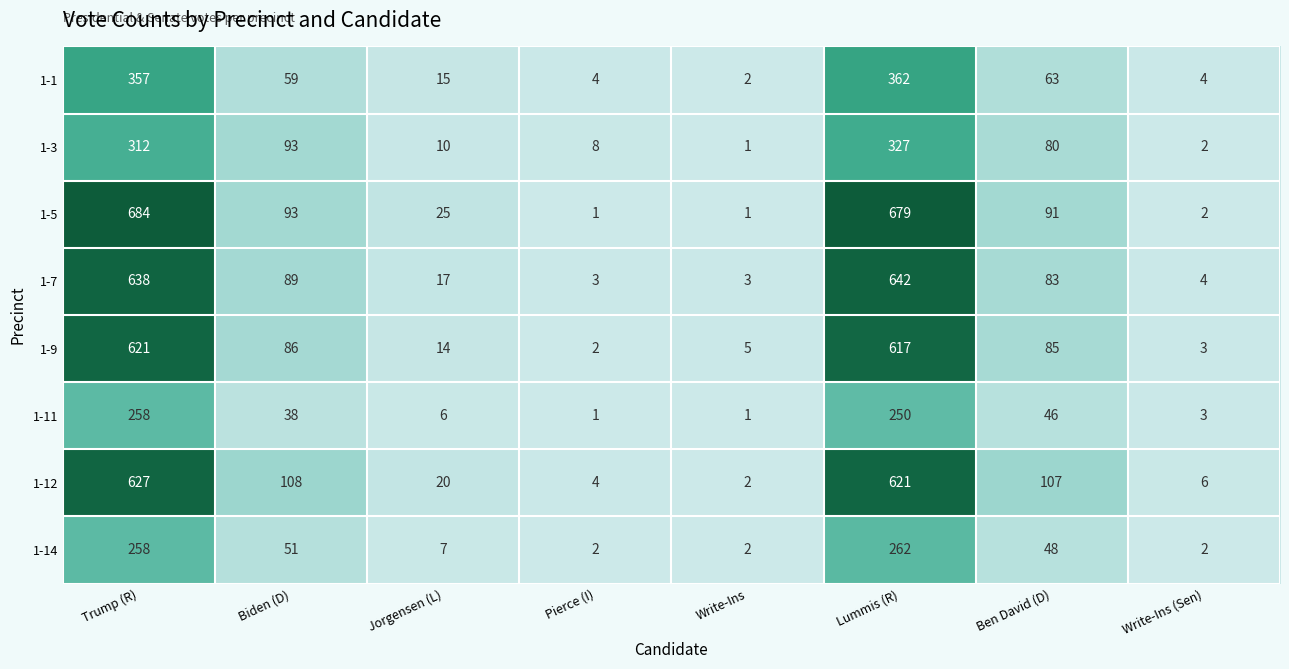

What is the difference between the second highest and second lowest values in the 1-1 series?

353